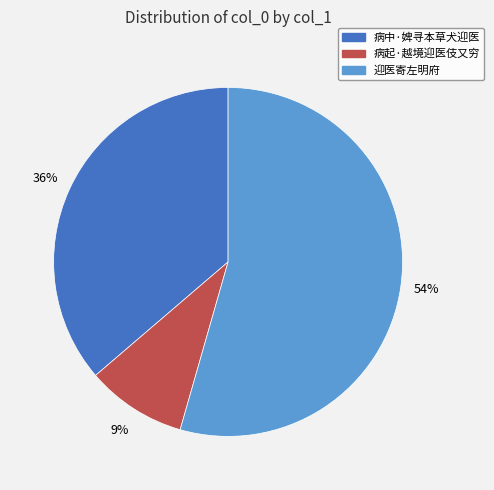

To the nearest percent, what portion does 病中·婢寻本草犬迎医 represent?

36%